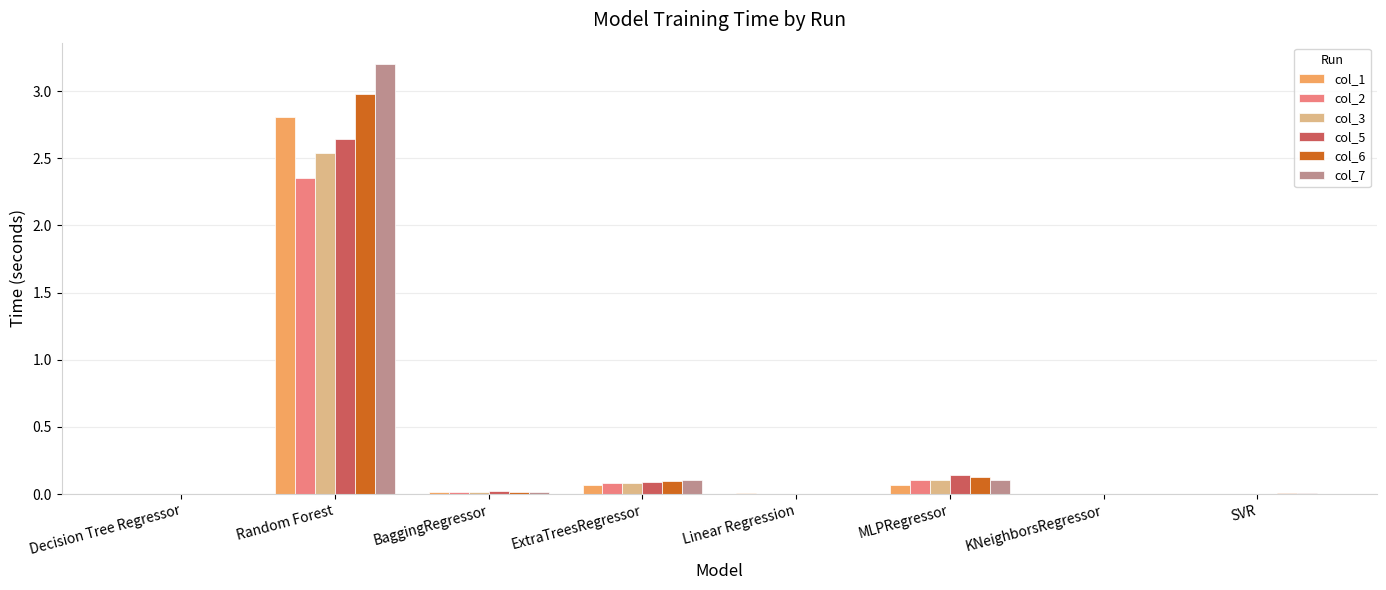

How many groups of bars are there?

8